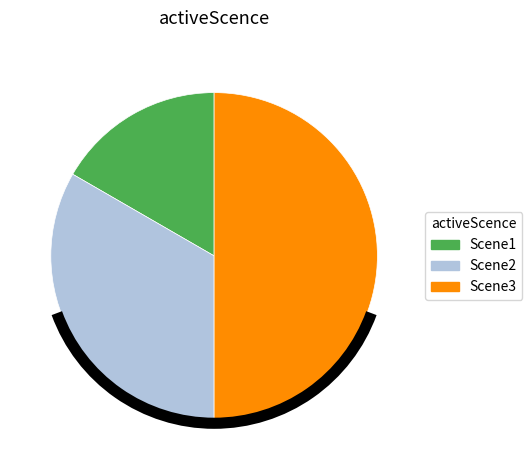

Which category has the biggest portion of the pie?

Scene3